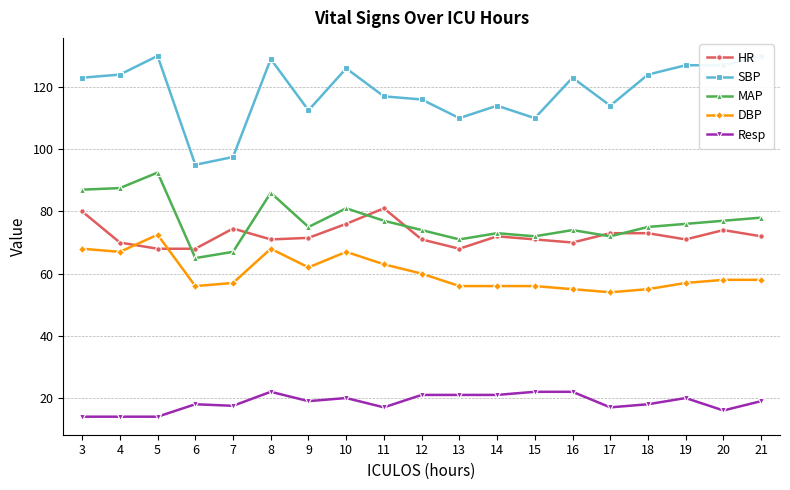

True or false: DBP and SBP cross at least once.

False